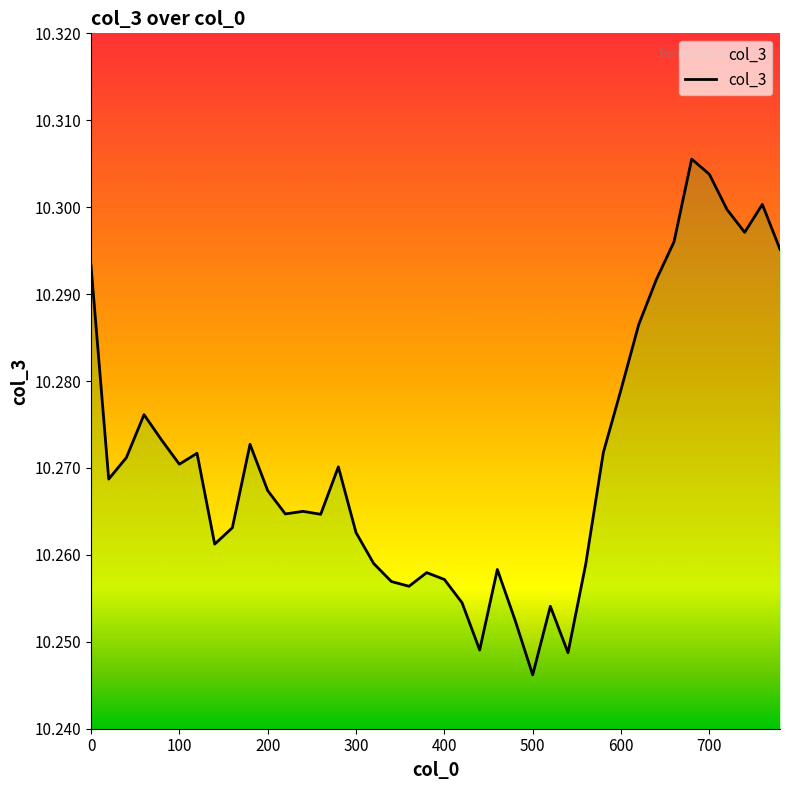

Does the chart display data point markers on the line(s)?

No